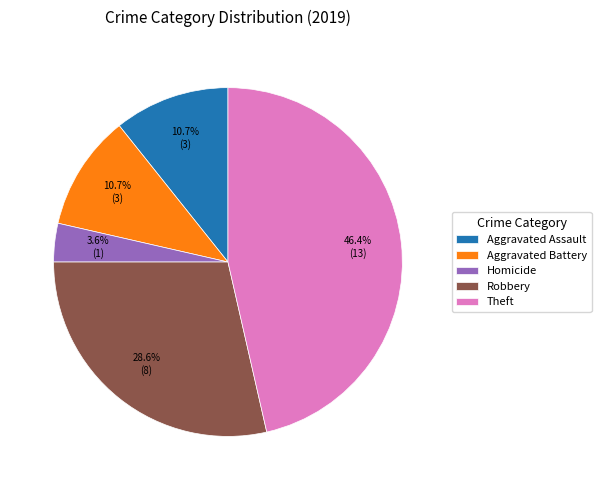

What is the smallest slice in the pie chart?

Homicide